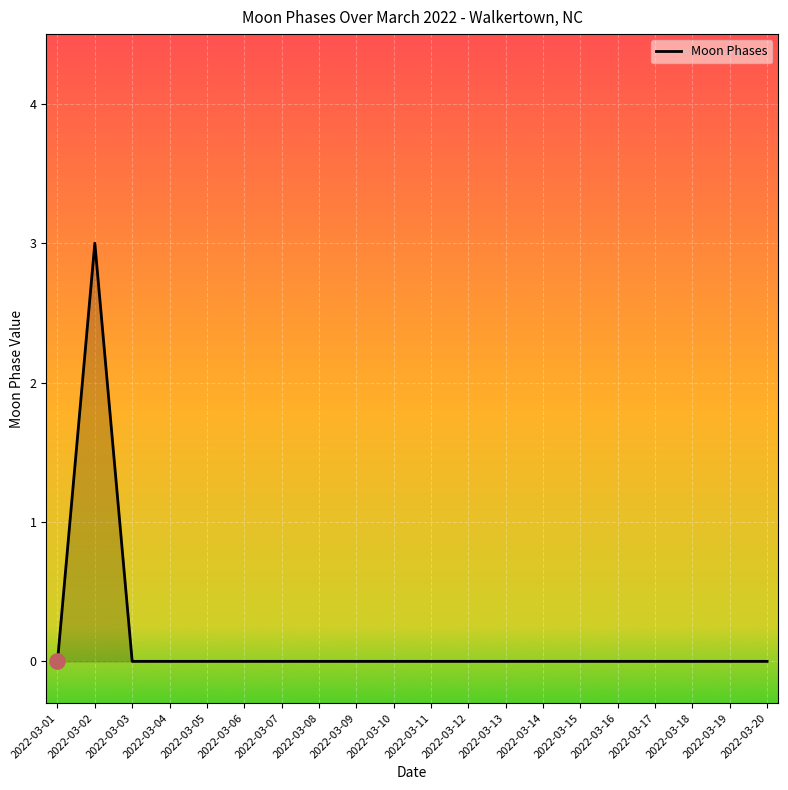

What is the difference between the maximum and minimum values?

3